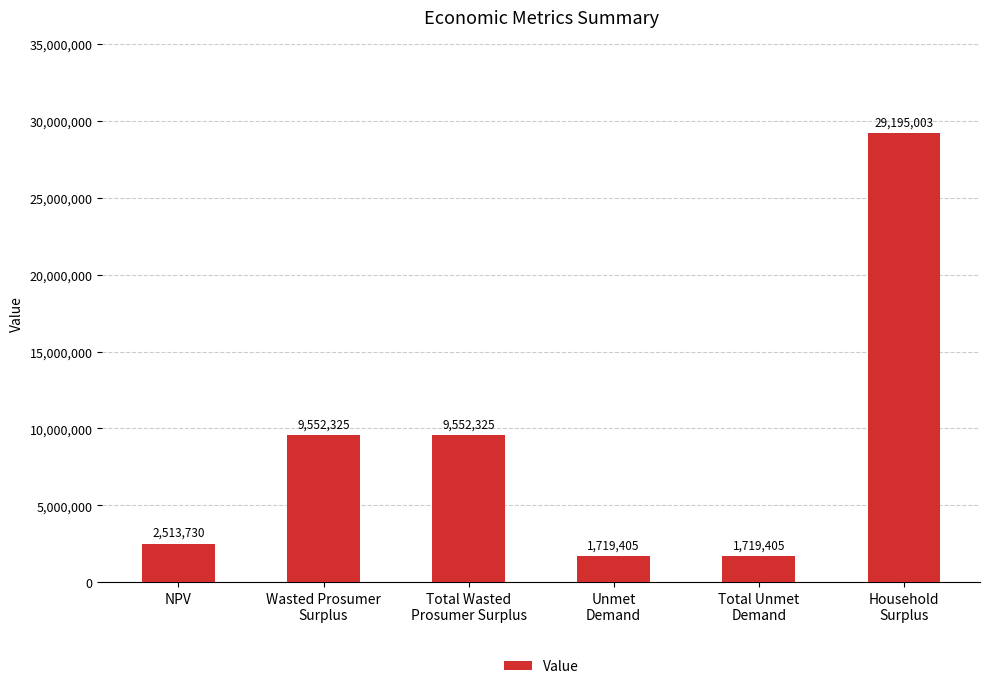

Are the bars horizontal?

No